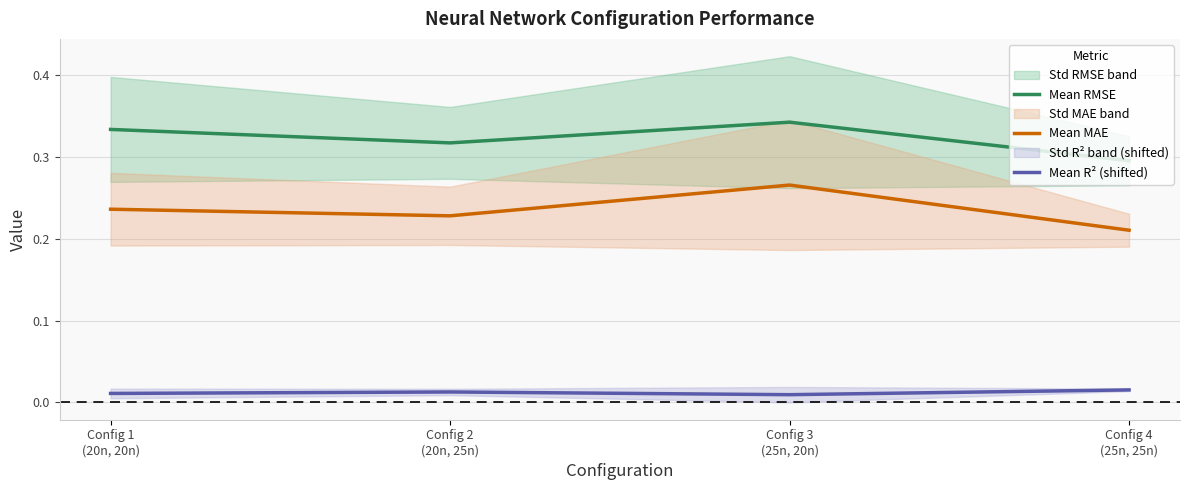

The value of Mean MAE at Config 2
(20n, 25n) is 0.2. True or false?

True